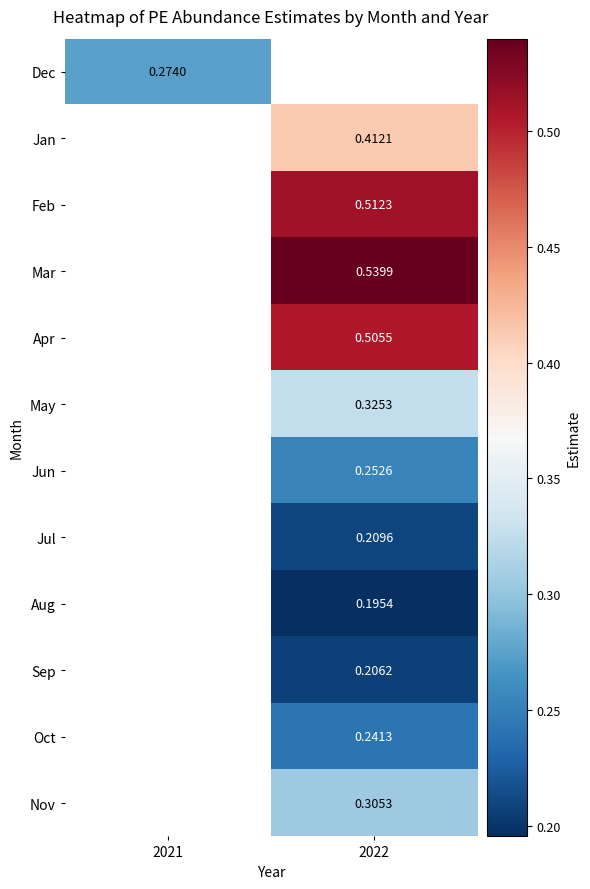

What is the maximum value shown in the chart?

0.5